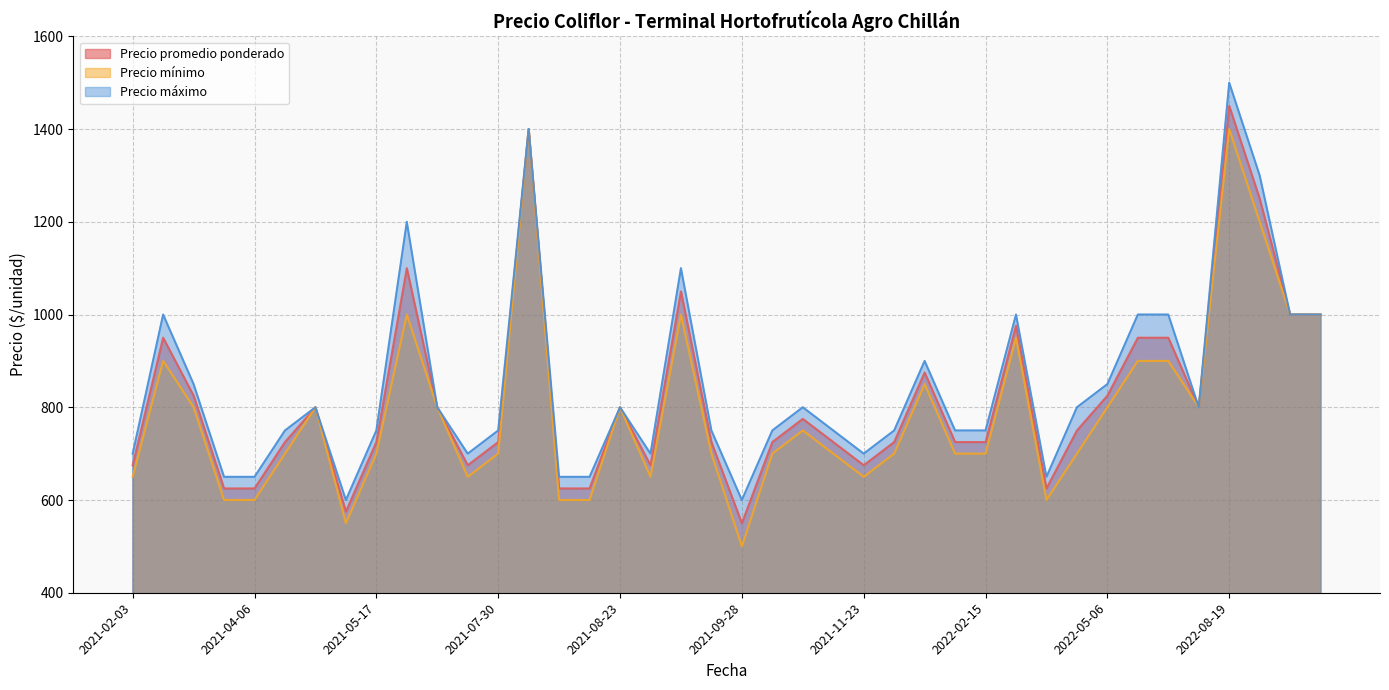

What is the total value across all series at 2022-02-15?

2175